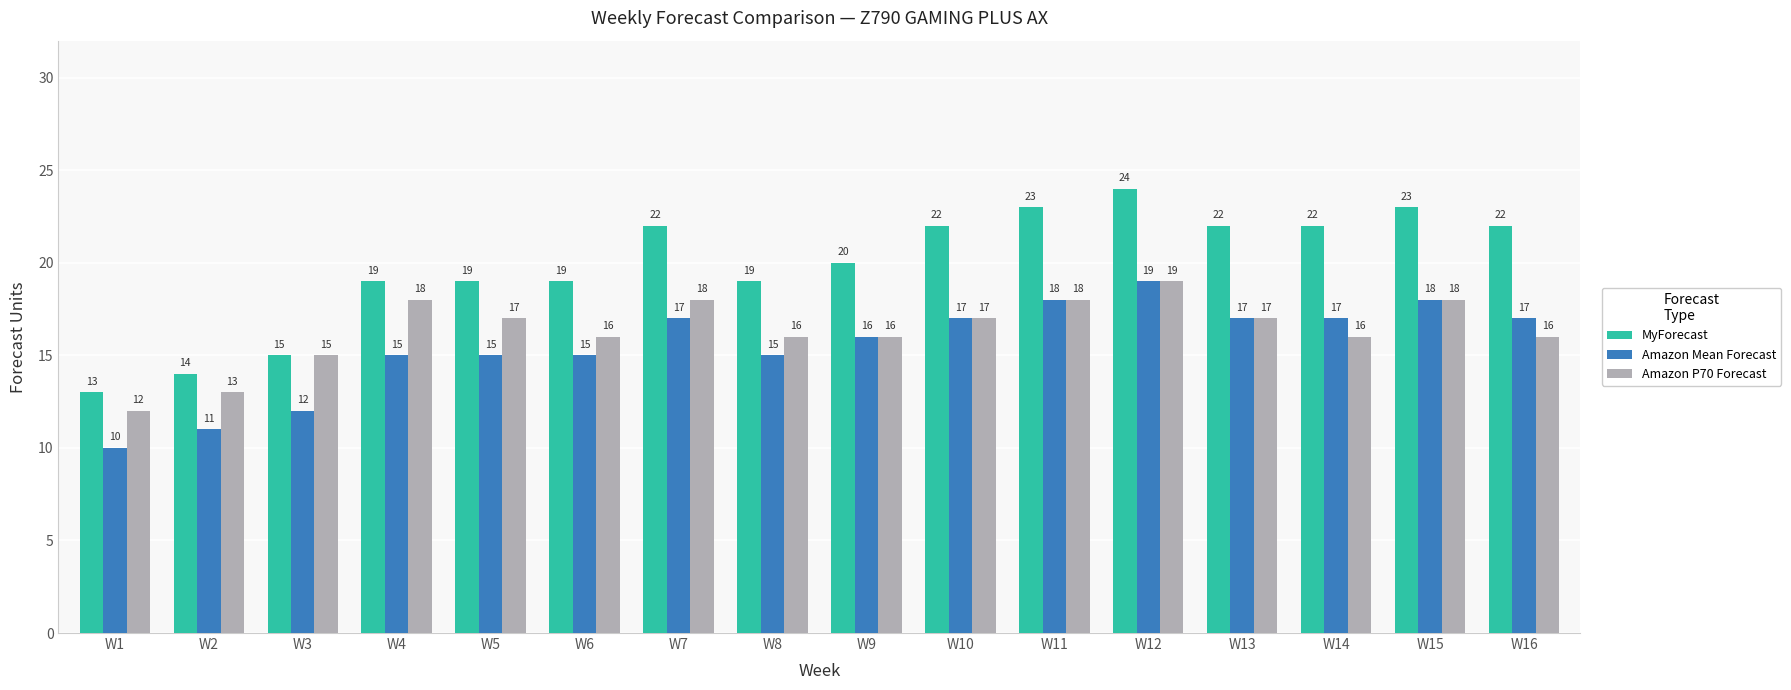

What is the total value across all series at W1?

35